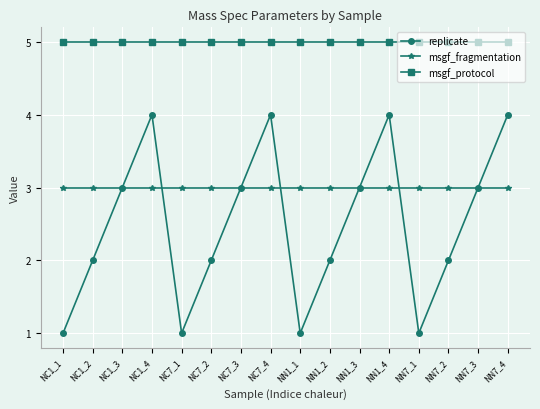

Reading left to right, list all the values displayed in this chart.

replicate: 1	2	3	4	1	2	3	4	1	2	3	4	1	2	3	4
msgf_fragmentation: 3	3	3	3	3	3	3	3	3	3	3	3	3	3	3	3
msgf_protocol: 5	5	5	5	5	5	5	5	5	5	5	5	5	5	5	5